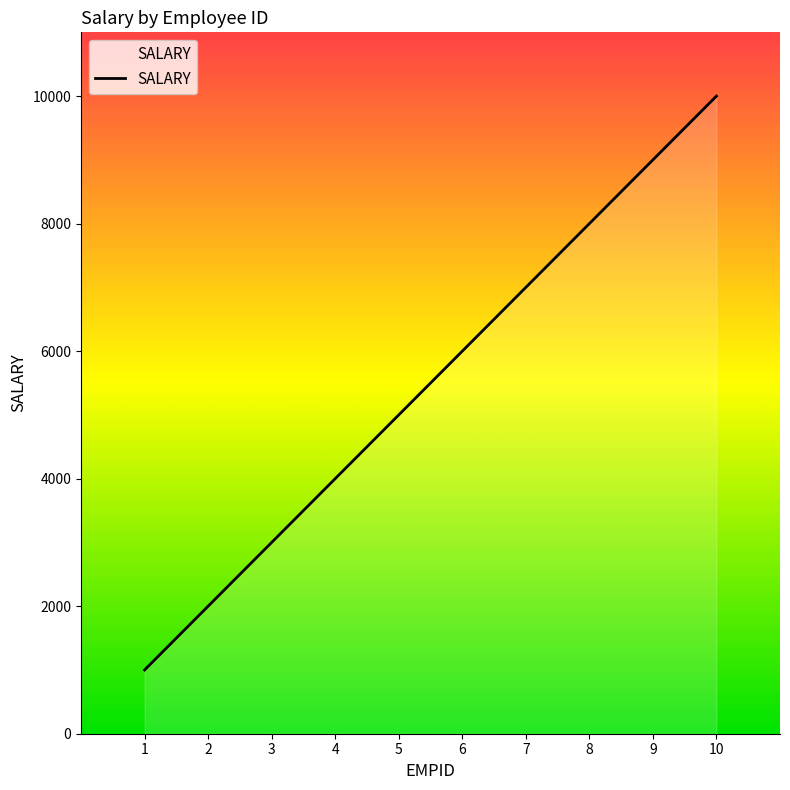

What is the greatest value displayed?

10000